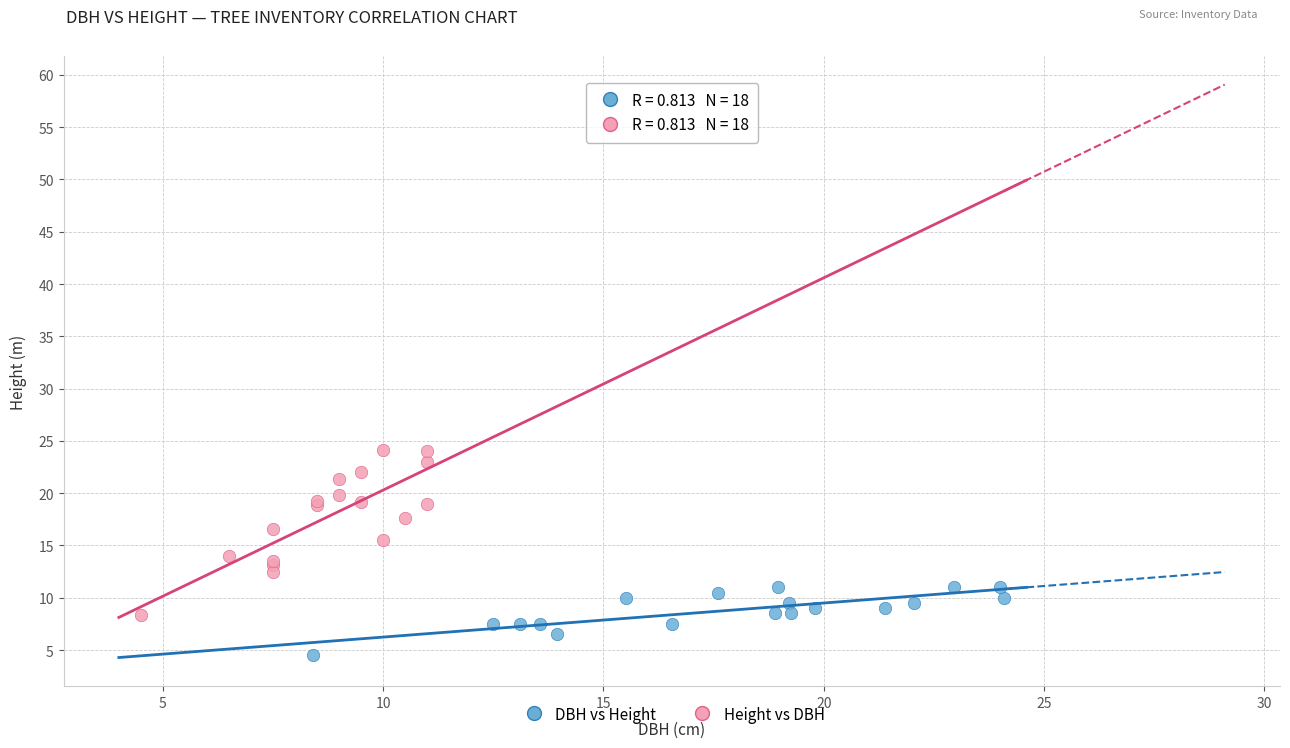

Which series reaches the minimum Y coordinate?

DBH vs Height